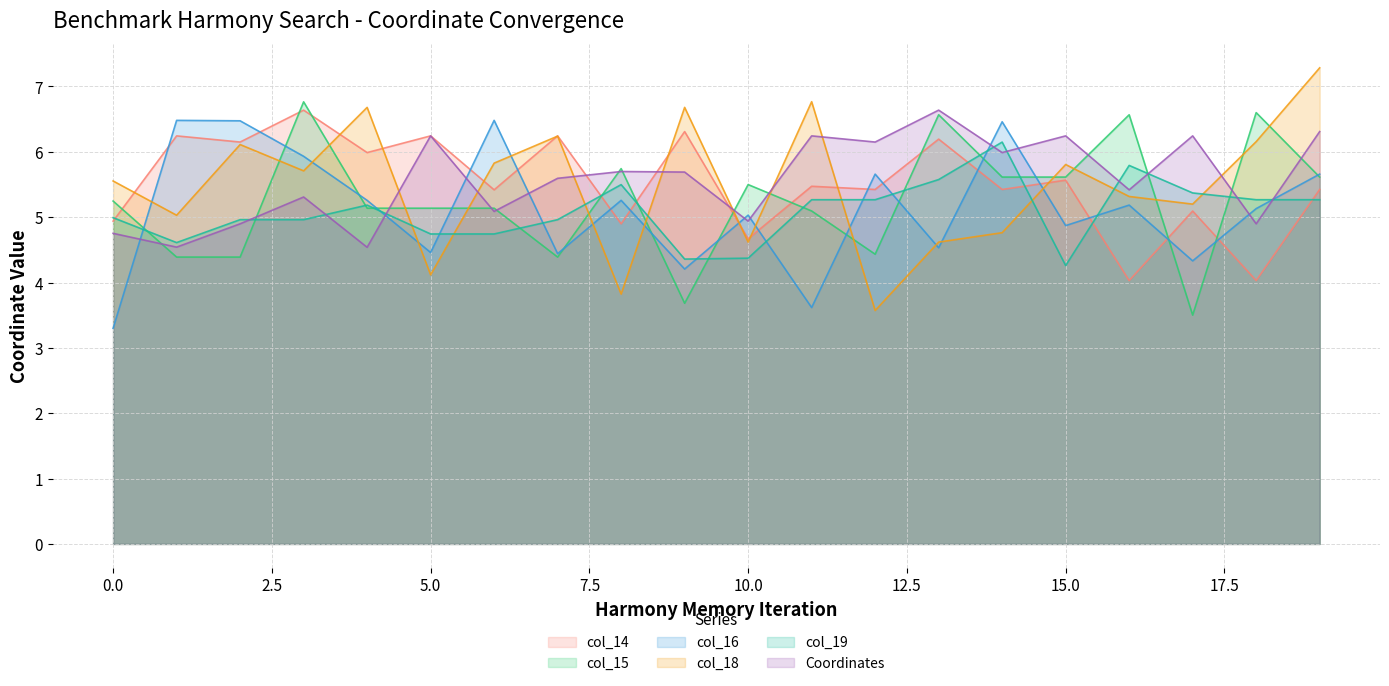

True or false: Coordinates and col_14 intersect in this chart.

True